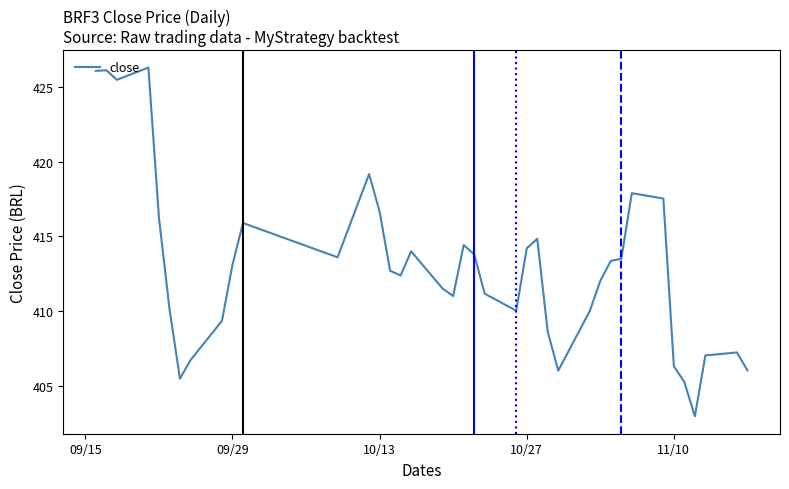

What is the sum of all values?

16104.1